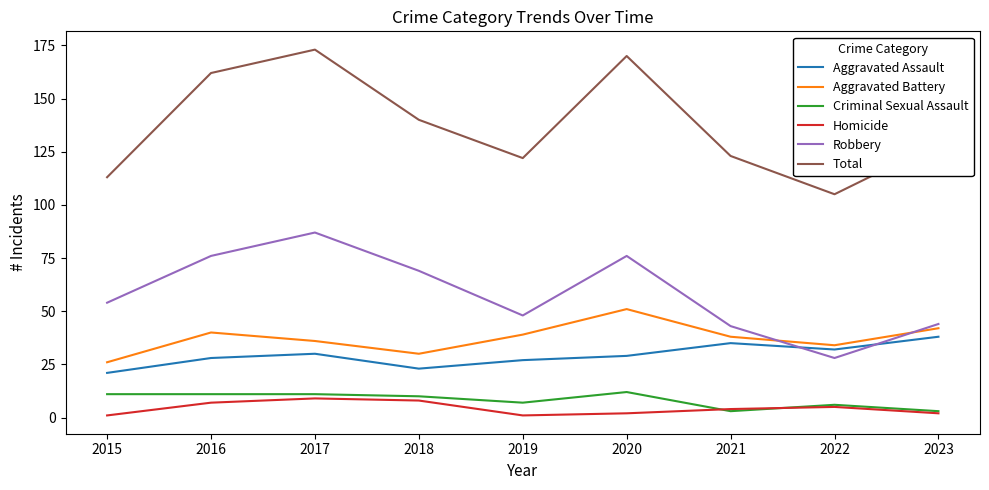

True or false: Aggravated Battery and Aggravated Assault intersect in this chart.

False